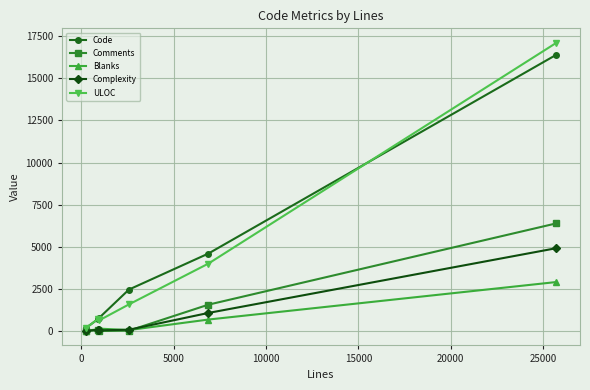

True or false: Blanks has more than 2 interior local peaks.

False